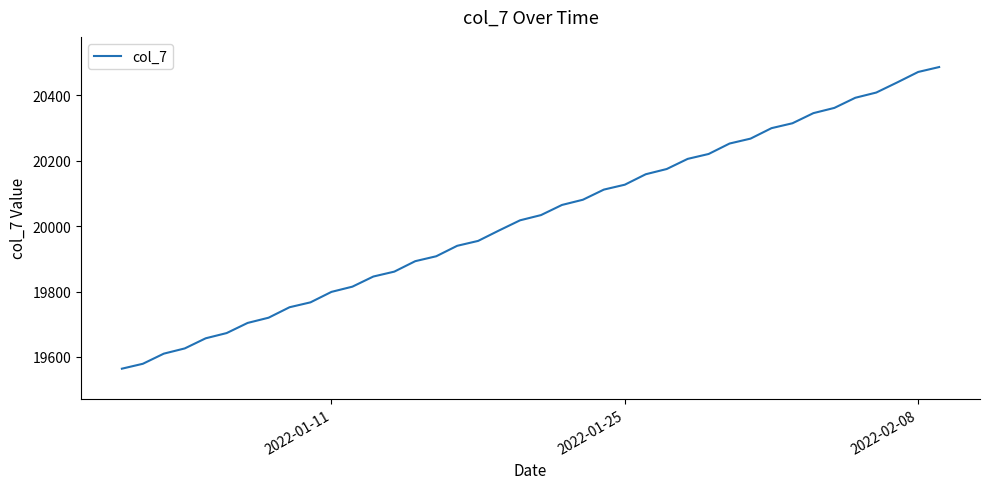

Reading right to left, transcribe all the data shown in this chart.

20487	20472	20440	20409	20393	20362	20346	20315	20300	20268	20253	20221	20206	20175	20159	20127	20112	20081	20065	20034	20018	19987	19955	19940	19908	19893	19861	19846	19815	19799	19767	19752	19720	19704	19673	19657	19626	19610	19579	19564